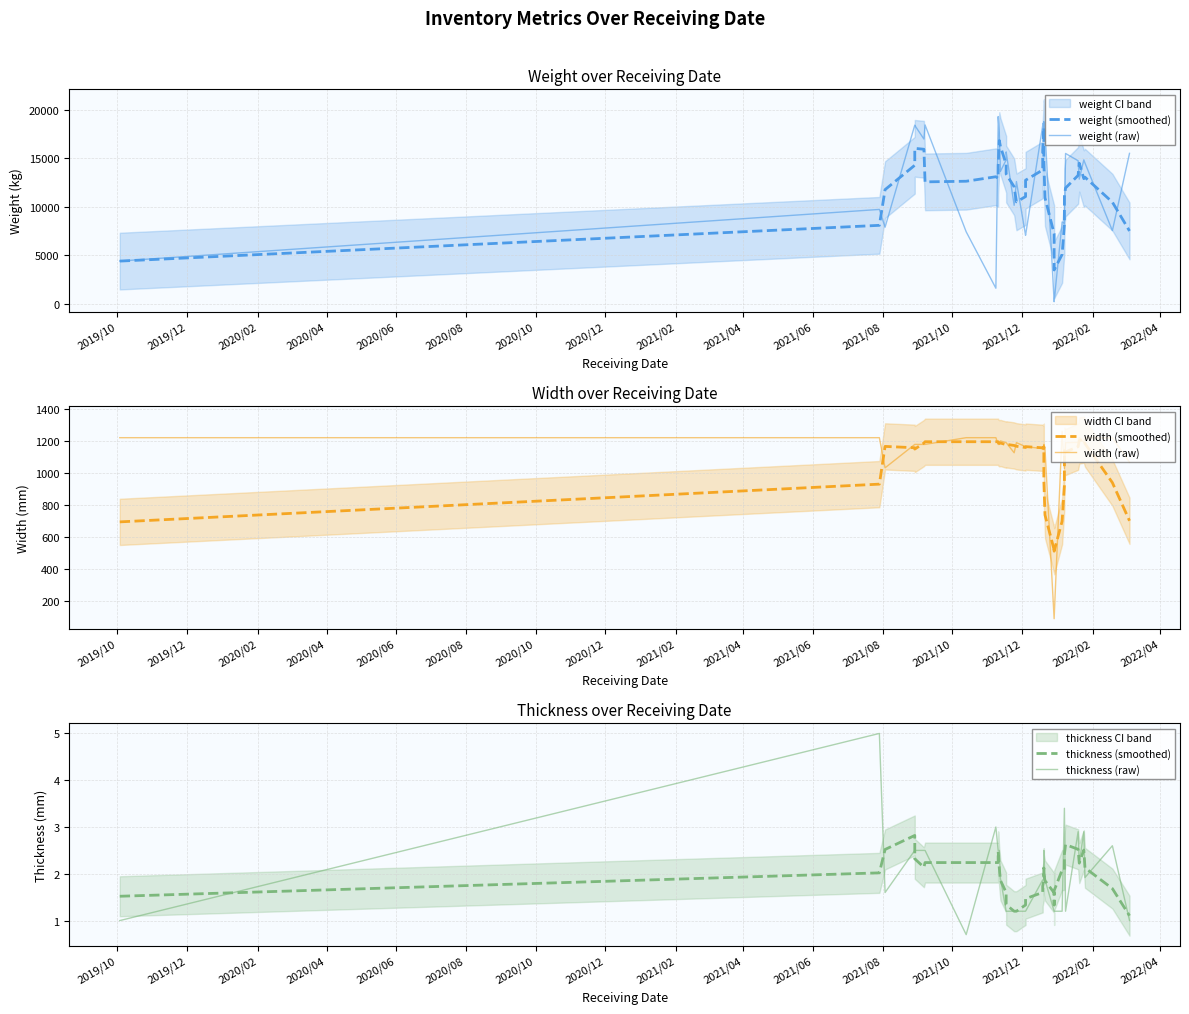

Reading left to right, what are all the values shown in this chart?

weight (smoothed): 4404.4	8083.4	11757.4	14268.0	16007.0	15913.0	12556.4	12621.4	13083.4	12925.4	14167.4	16808.6	16197.4	14371.4	13363.8	12049.8	10500.2	11041.4	12727.4	13784.0	15805.0	18042.0	18120.0	17915.0	17917.0	14529.0	10923.0	7221.2	5397.2	3485.2	5090.2	8141.6	11042.4	11924.4	13224.4	14474.4	12886.0	13038.0	10470.0	7506.0
weight (raw): 4412.0	9720.0	7890.0	18395.0	18370.0	16965.0	18415.0	7420.0	1612.0	18695.0	19275.0	17625.0	13630.0	14818.0	15639.0	10145.0	12587.0	7060.0	7070.0	18345.0	18575.0	17870.0	17165.0	18255.0	18735.0	17550.0	17880.0	225.0	225.0	226.0	8430.0	8320.0	8250.0	15482.0	14730.0	12840.0	14820.0	14500.0	7540.0	15490.0
width (smoothed): 693.8	929.2	1164.6	1156.2	1147.8	1185.4	1193.8	1193.8	1193.8	1193.8	1189.8	1183.6	1185.8	1175.4	1177.6	1170.4	1165.4	1158.0	1163.2	1155.8	1153.4	1151.0	1156.2	1161.4	1161.4	949.2	736.9	519.5	535.7	510.9	698.3	918.0	1138.0	1130.2	1162.8	1201.2	1207.2	1182.4	938.6	700.6
width (raw): 1219.0	1219.0	1031.0	1177.0	1177.0	1177.0	1177.0	1219.0	1219.0	1177.0	1177.0	1177.0	1199.0	1188.0	1188.0	1125.0	1188.0	1163.0	1163.0	1151.0	1151.0	1151.0	1151.0	1151.0	1177.0	1177.0	1151.0	89.8	89.8	89.8	1258.0	1027.0	1027.0	1188.0	1190.0	1219.0	1190.0	1219.0	1218.0	1066.0
thickness (smoothed): 1.5	2.0	2.5	2.8	2.3	2.1	2.2	2.2	2.2	2.2	2.5	2.1	1.9	1.6	1.3	1.2	1.2	1.3	1.5	1.6	1.7	1.9	2.0	2.1	2.1	2.0	1.9	1.6	1.3	1.6	2.1	2.1	2.4	2.6	2.5	2.2	2.5	2.1	1.7	1.1
thickness (raw): 1.0	5.0	1.6	2.5	2.5	2.5	2.5	0.7	3.0	2.5	2.5	2.5	1.9	1.2	1.2	1.2	1.2	1.2	1.2	1.9	1.9	1.9	1.9	1.9	2.5	2.5	1.9	1.2	1.2	1.2	1.2	3.4	3.4	1.2	2.9	2.2	2.9	1.9	2.6	1.0